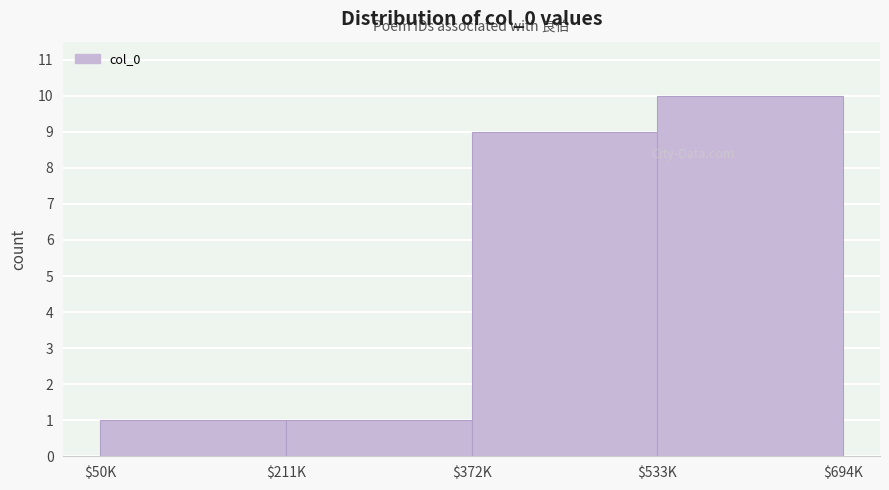

Reading left to right, transcribe all the data shown in this chart.

1	1	9	10